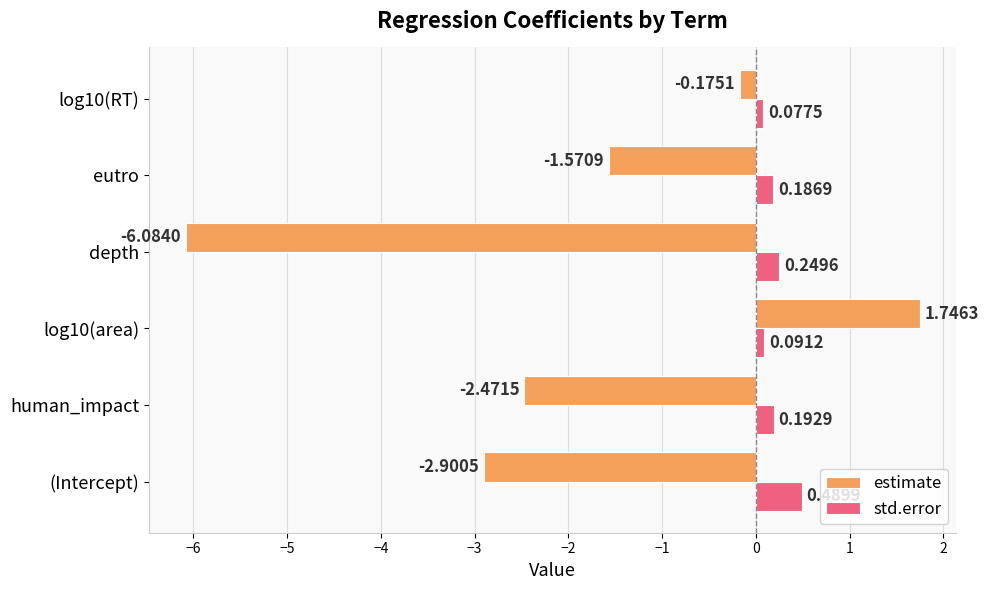

Count the std.error values in the range 0 to 1.

6